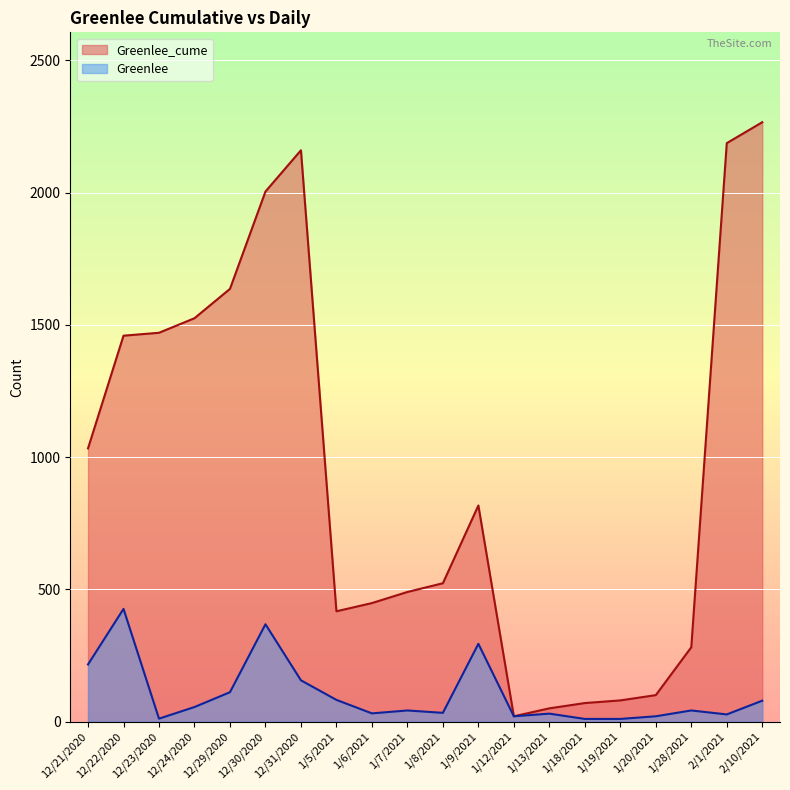

Which series has the largest total across all categories?

Greenlee_cume